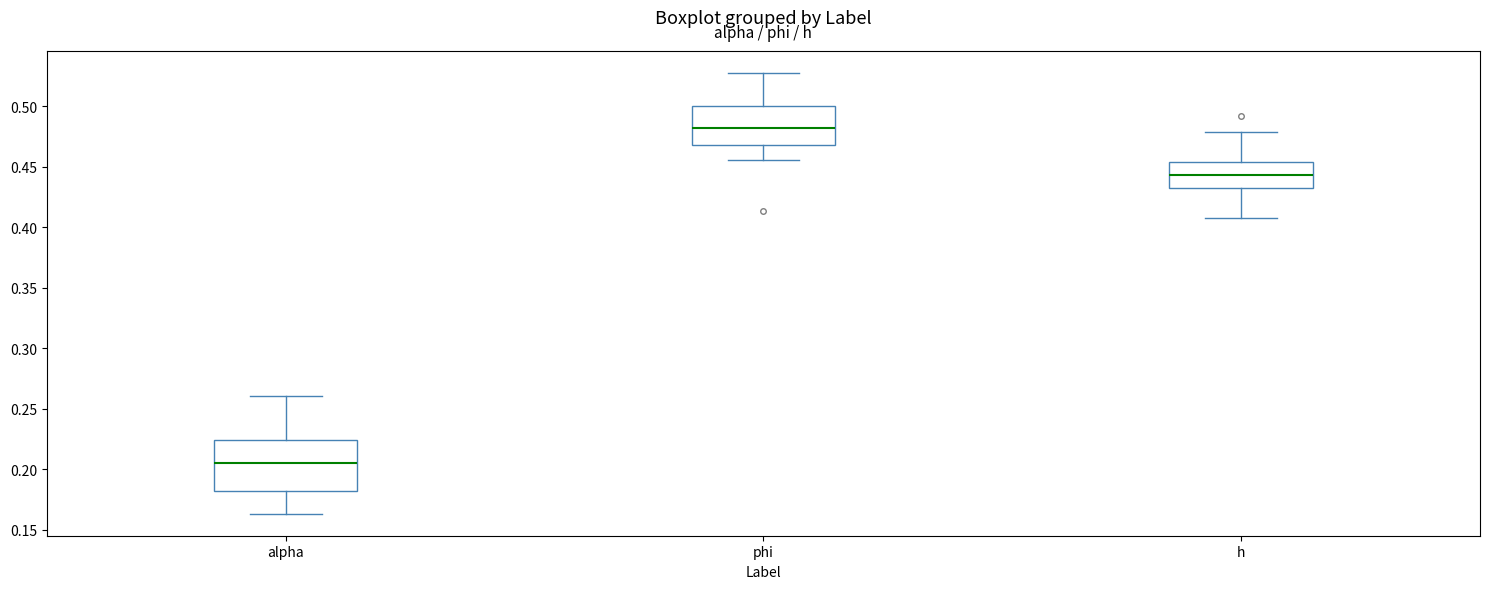

Which box is the tallest, from its lower edge to its upper edge?

alpha